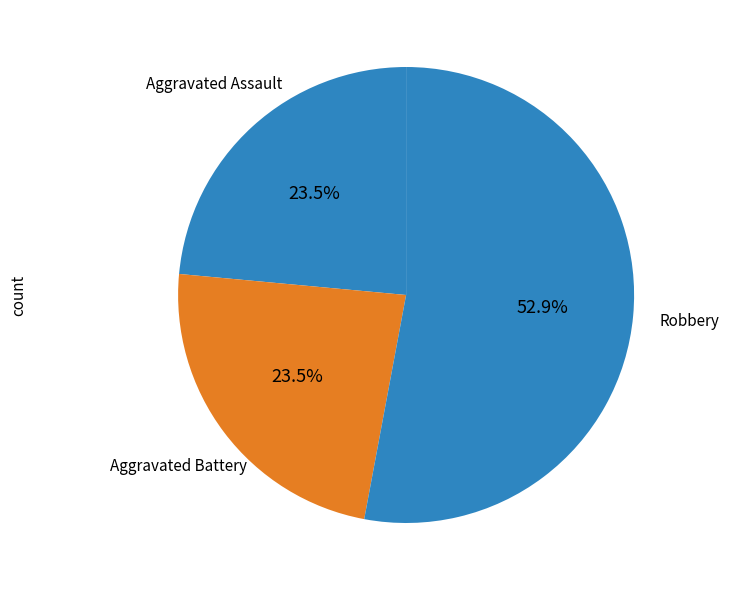

Combined, what portion of the pie is Aggravated Battery and Robbery?

76.5%